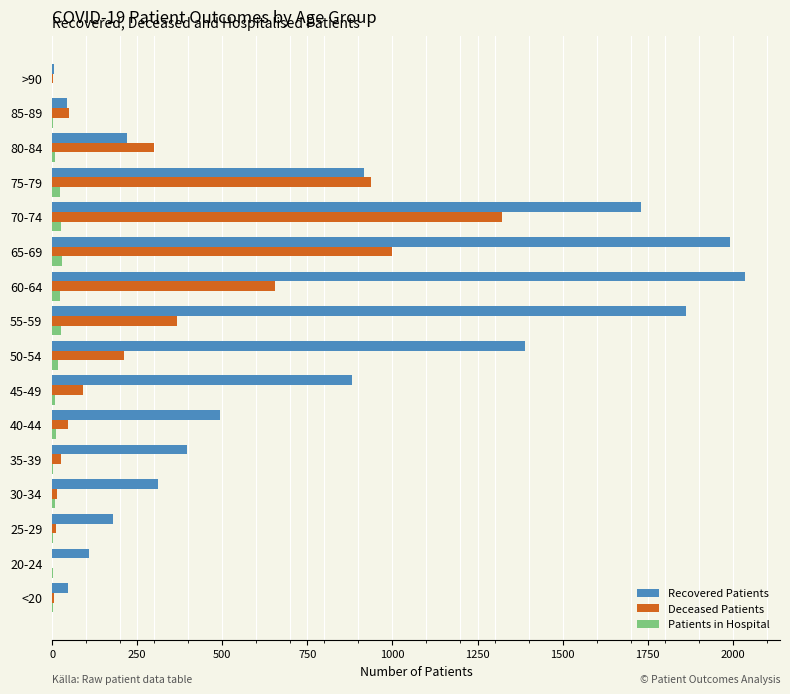

What is the maximum value shown in the chart?

2037